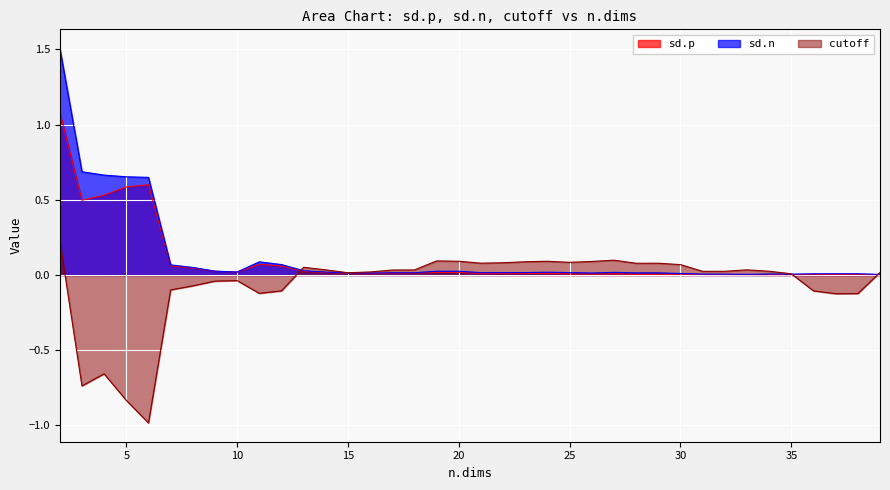

What is the average value of the sd.n series?

0.1